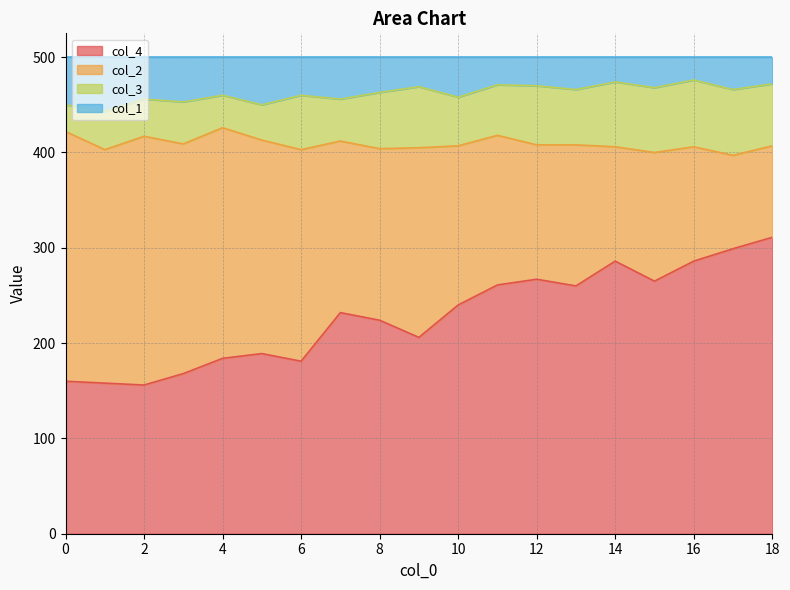

At which label does col_4 reach its peak?

18